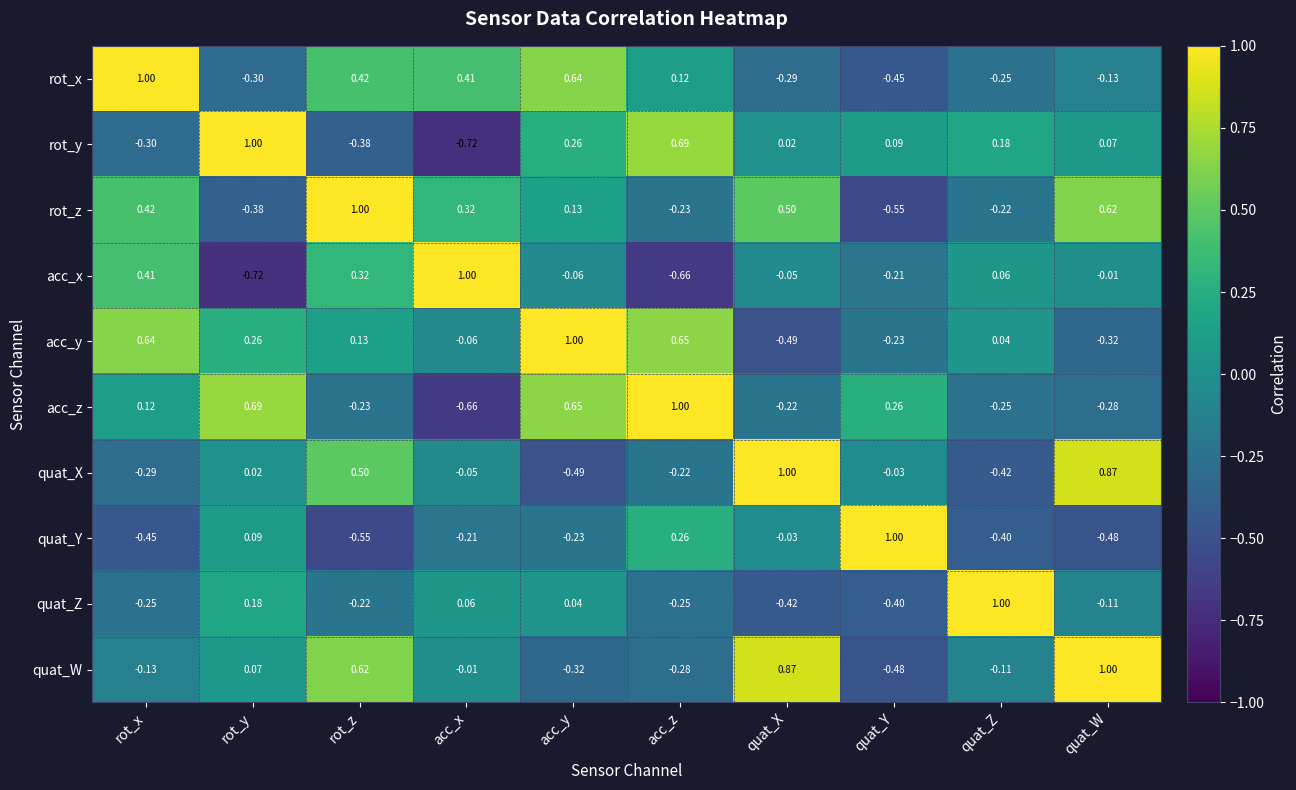

Which category has the highest value in the acc_z series?

acc_z